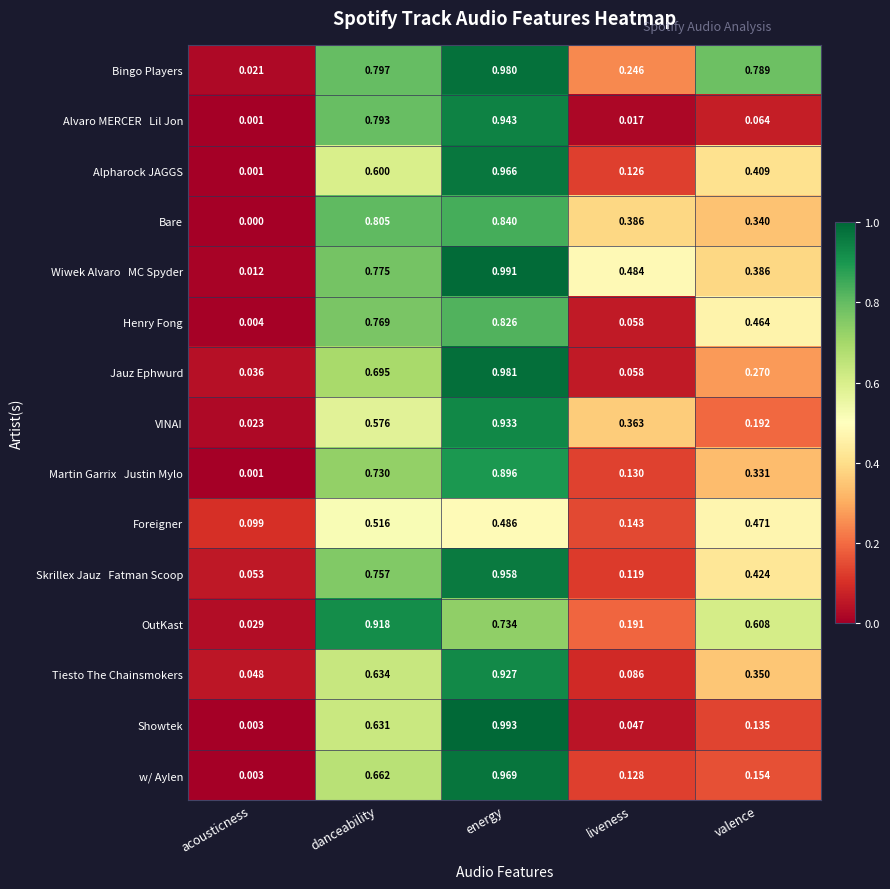

Which series has the largest range (max minus min)?

Showtek